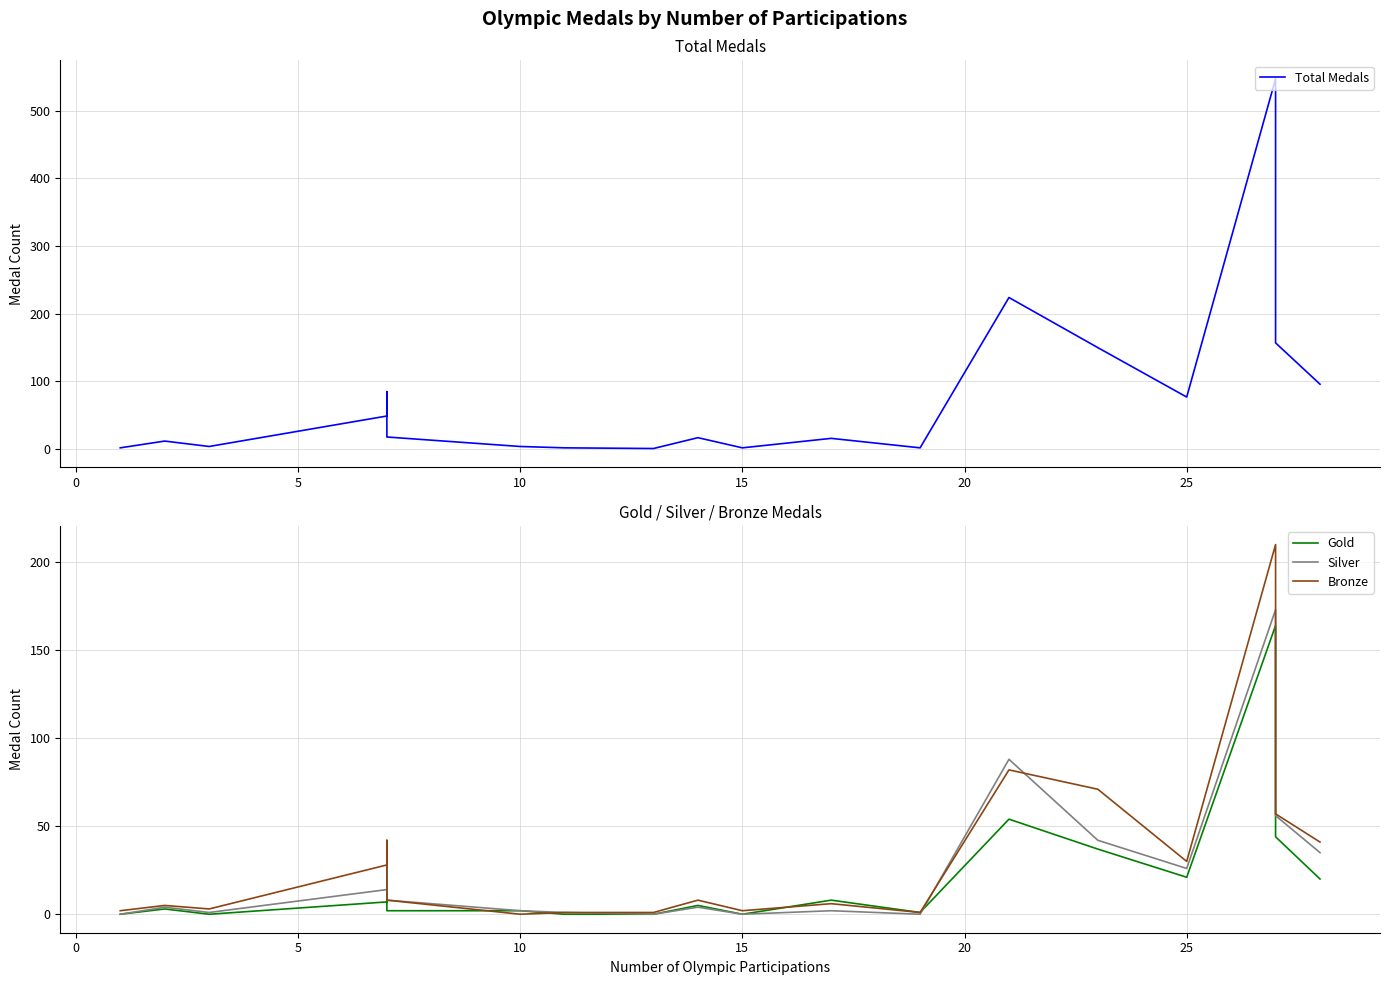

What are all the series names shown in the legend?

Total Medals, Gold, Silver, Bronze